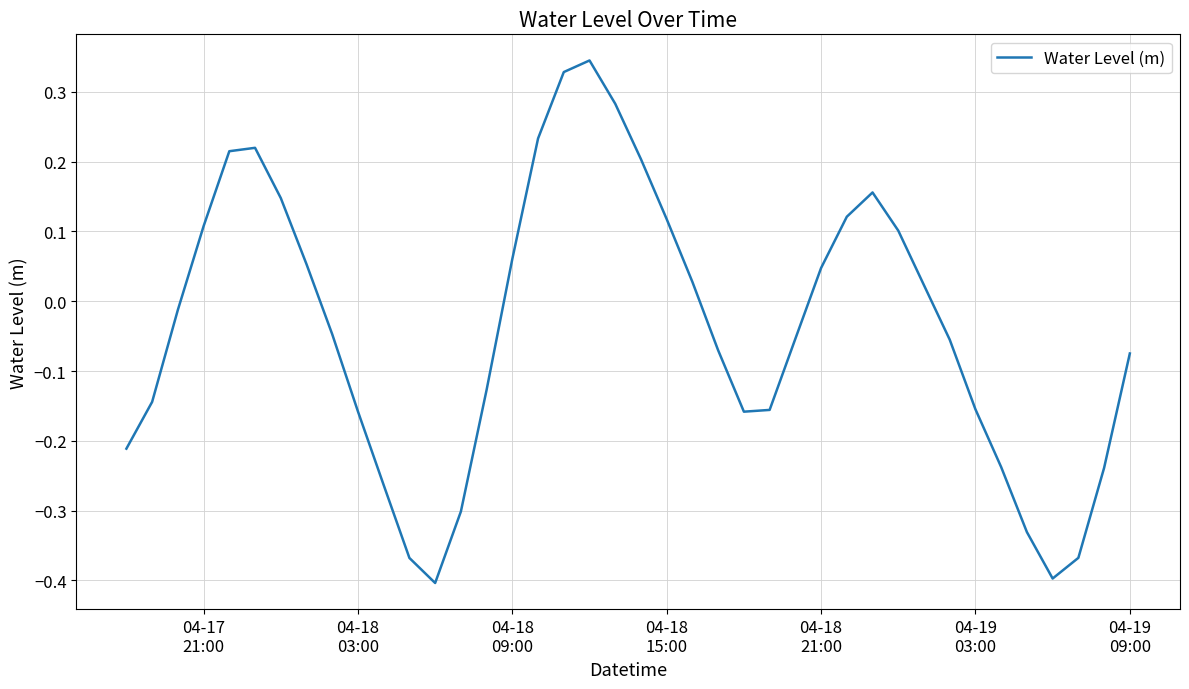

How many categories are shown in the chart?

40